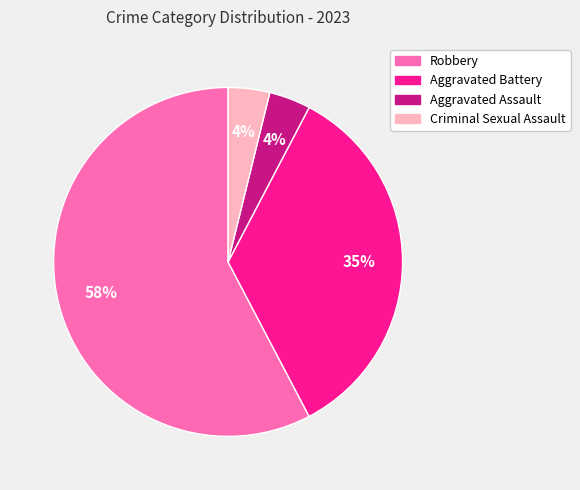

To the nearest percent, what percentage of the pie is Aggravated Battery?

35%